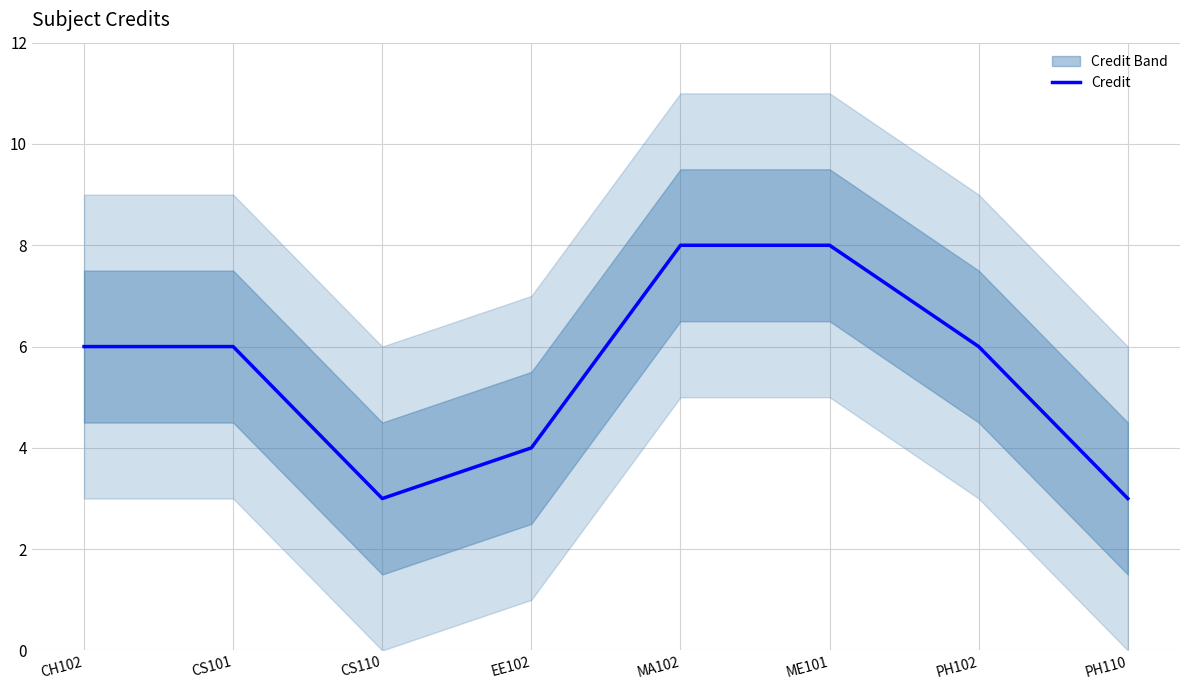

How many interior local valleys (lower than both neighbors) does the data have?

1